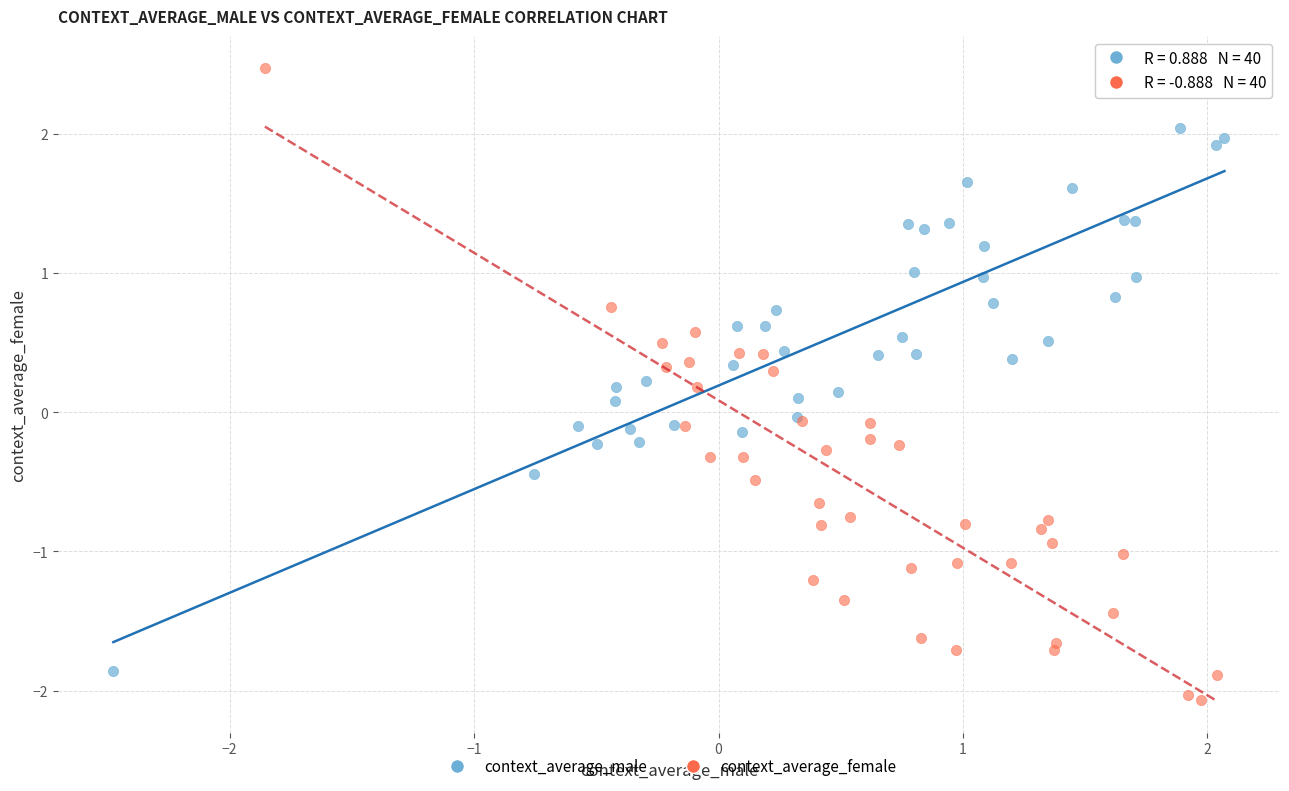

Which series contains the lowest Y value?

context_average_female